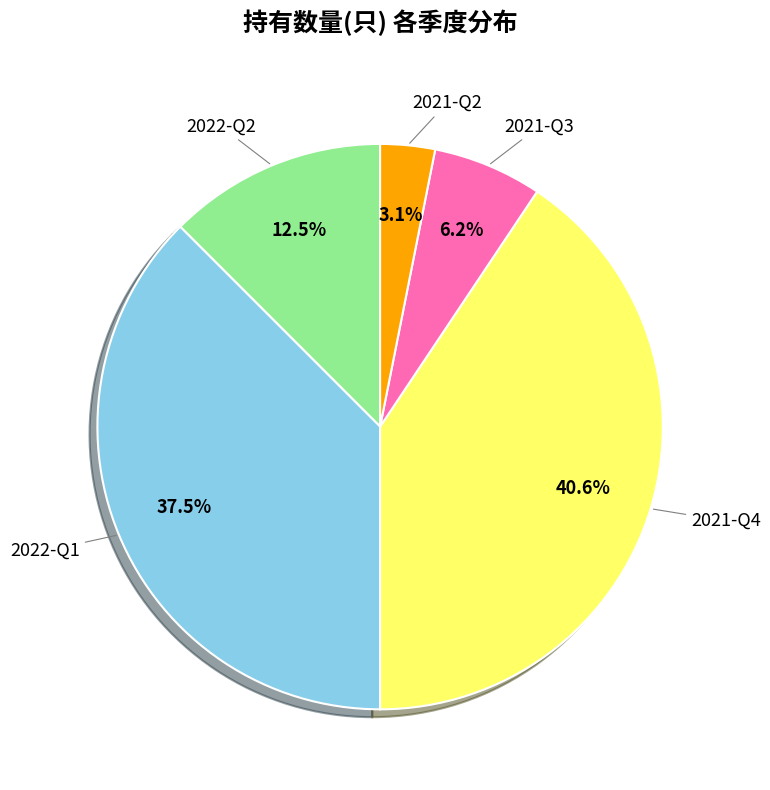

To the nearest percent, what is the average slice percentage?

20%